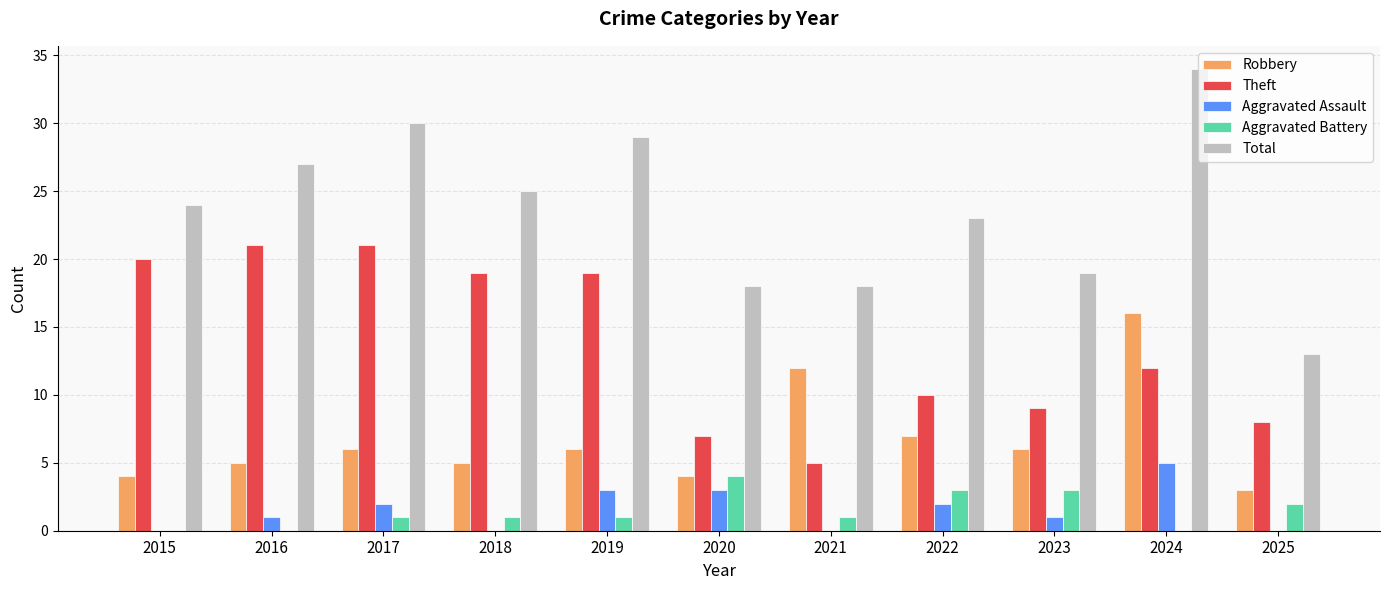

Is the value of Robbery at 2020 greater than the value of Total at 2018?

No